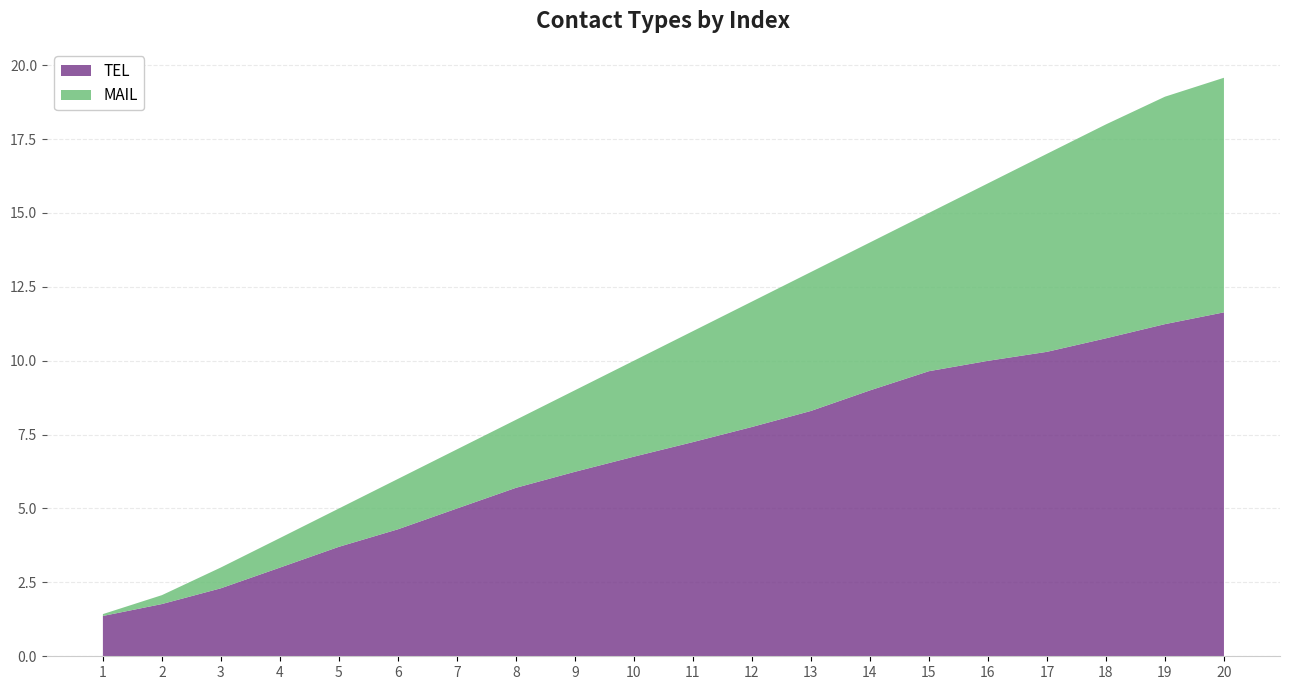

What is the maximum value for TEL?

11.6